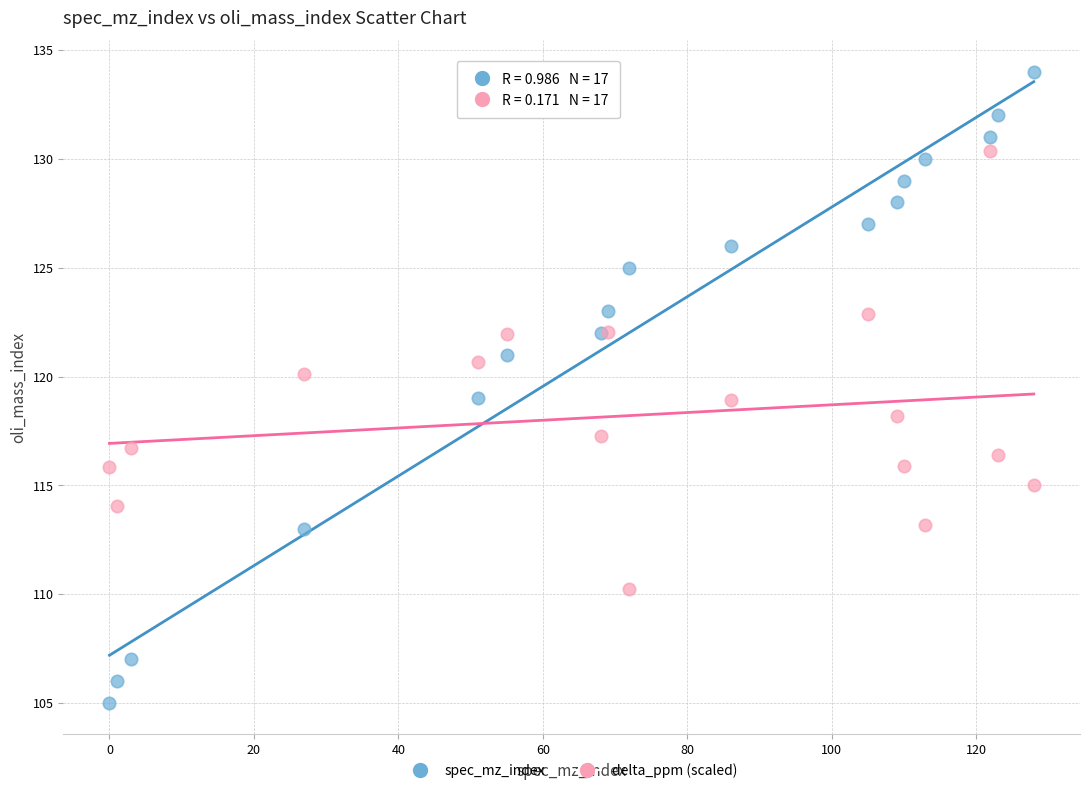

What is the X range (max minus min) for the scatter plot?

128.0